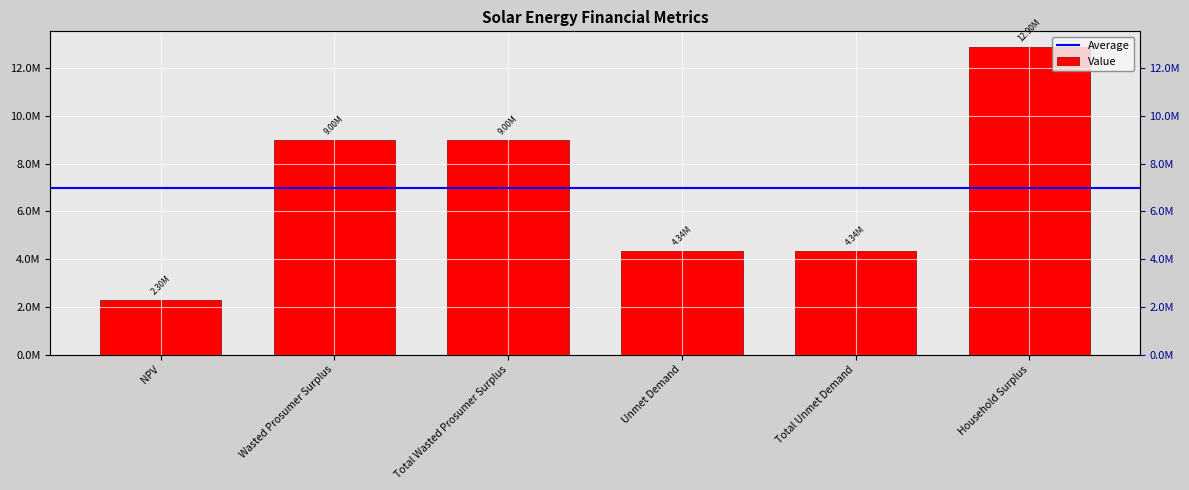

What is the change in value from Wasted Prosumer Surplus to Household Surplus?

+3901473.5